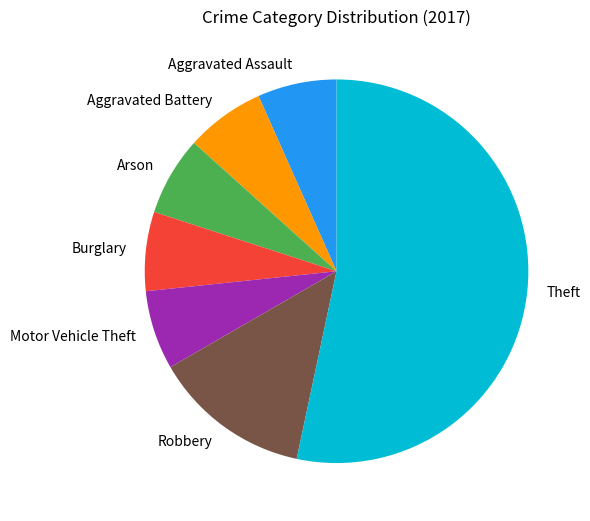

Is the sum of Theft and Arson greater than half?

Yes